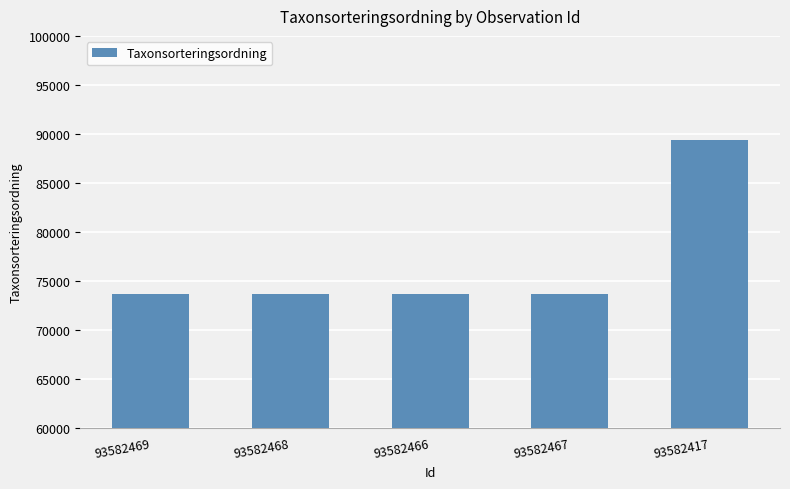

Which category has the highest value across all series?

93582417